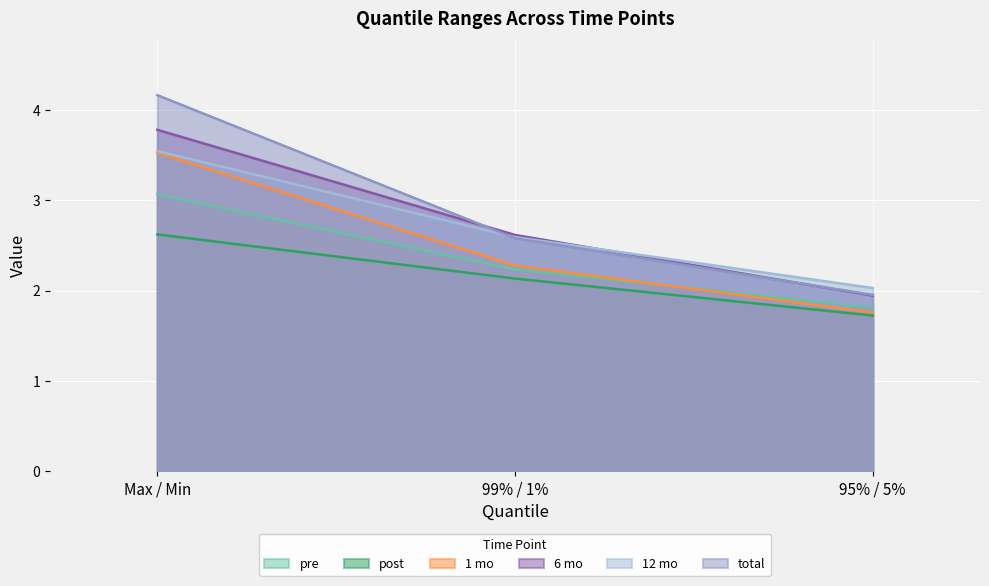

Does the chart display data point markers on the line(s)?

No